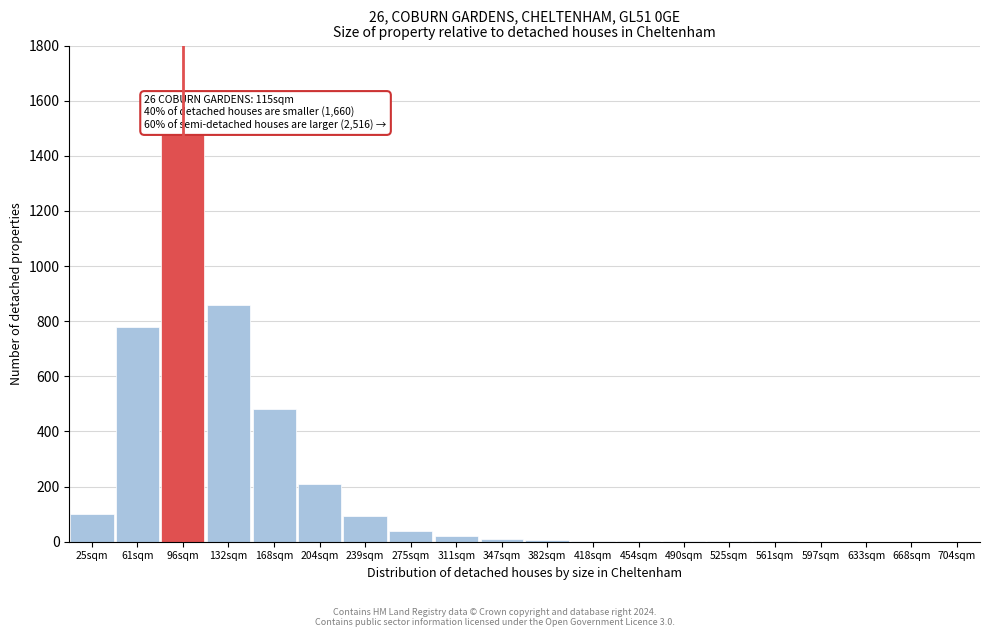

At which label is the value closest to 745?

61sqm